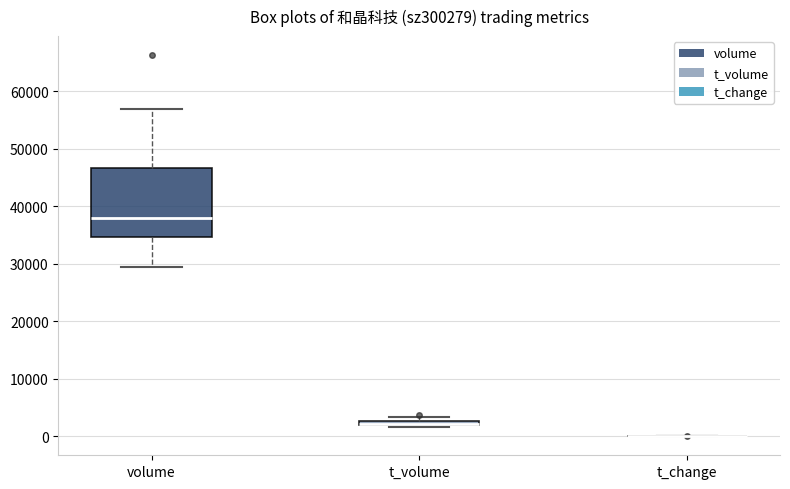

Comparing the boxes themselves (not the whiskers), which one is the tallest?

volume